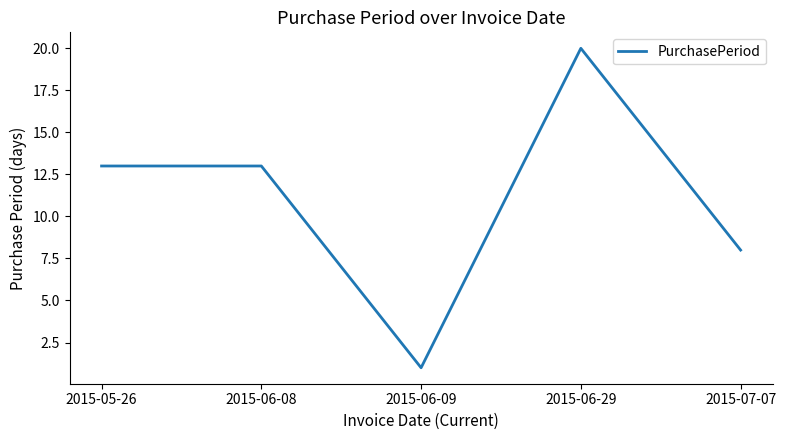

How many series are shown in this chart?

1